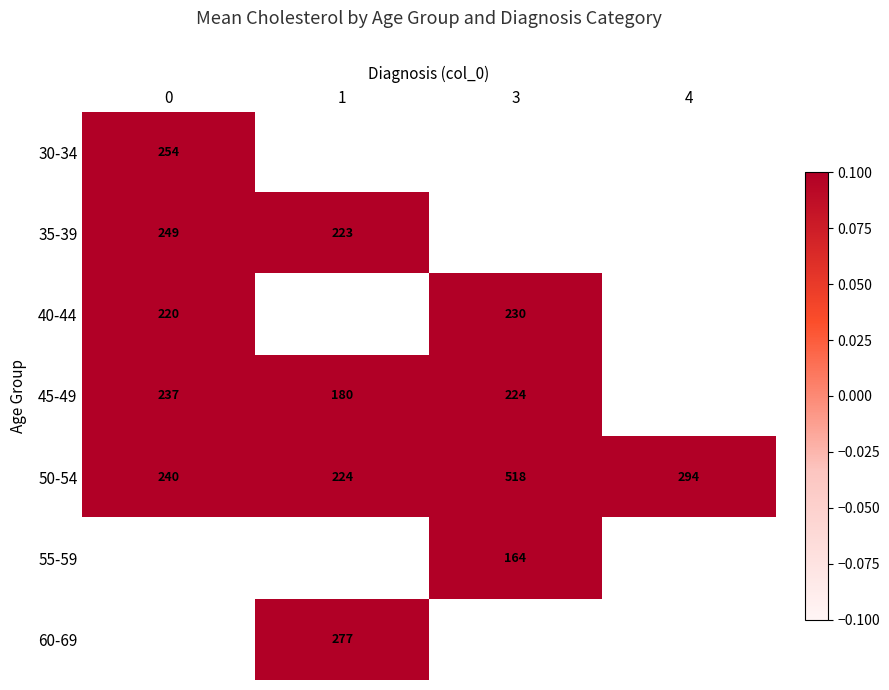

What is the greatest value displayed?

518.0